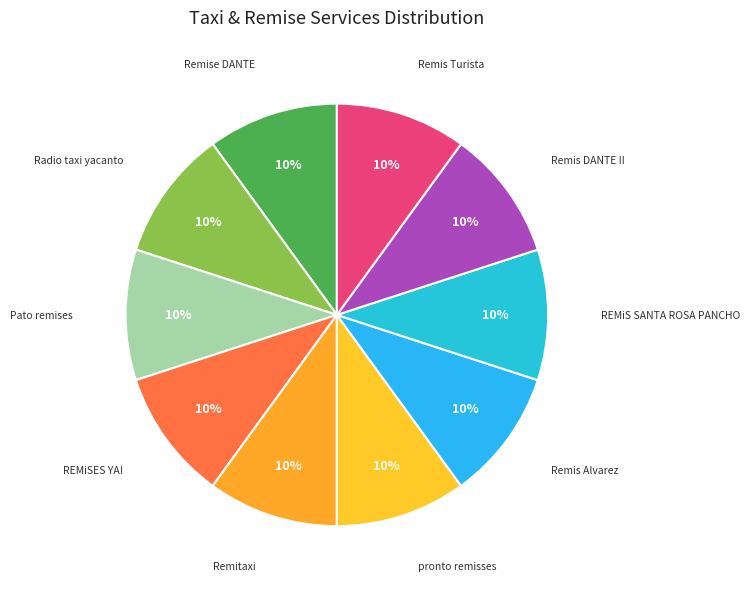

How many segments does this pie chart have?

10